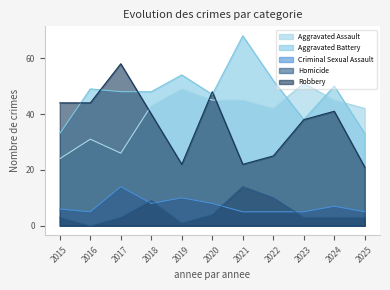

Rank the series by their maximum value, from highest to lowest.

Aggravated Battery, Robbery, Aggravated Assault, Criminal Sexual Assault, Homicide